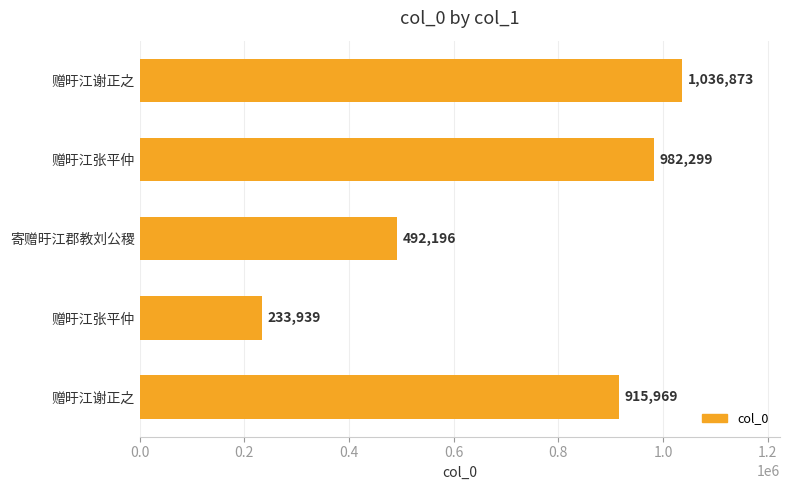

What is the smallest value displayed?

233939